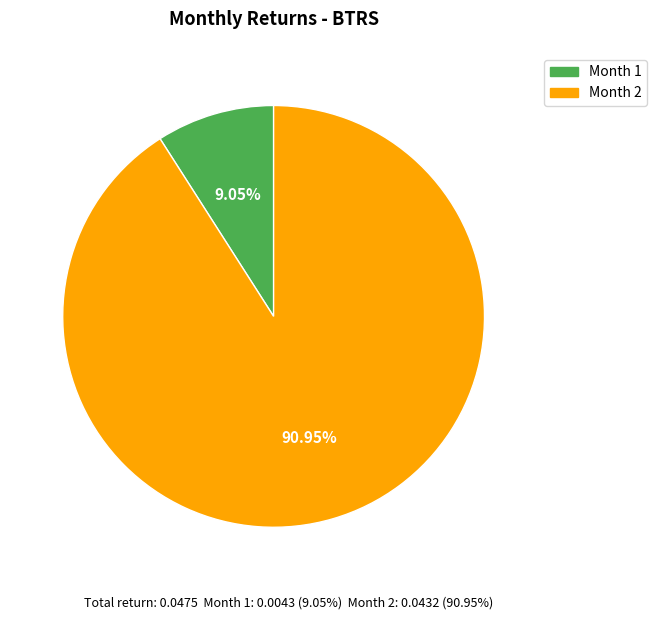

Do Month 1 and Month 2 together represent more than half of the pie?

Yes